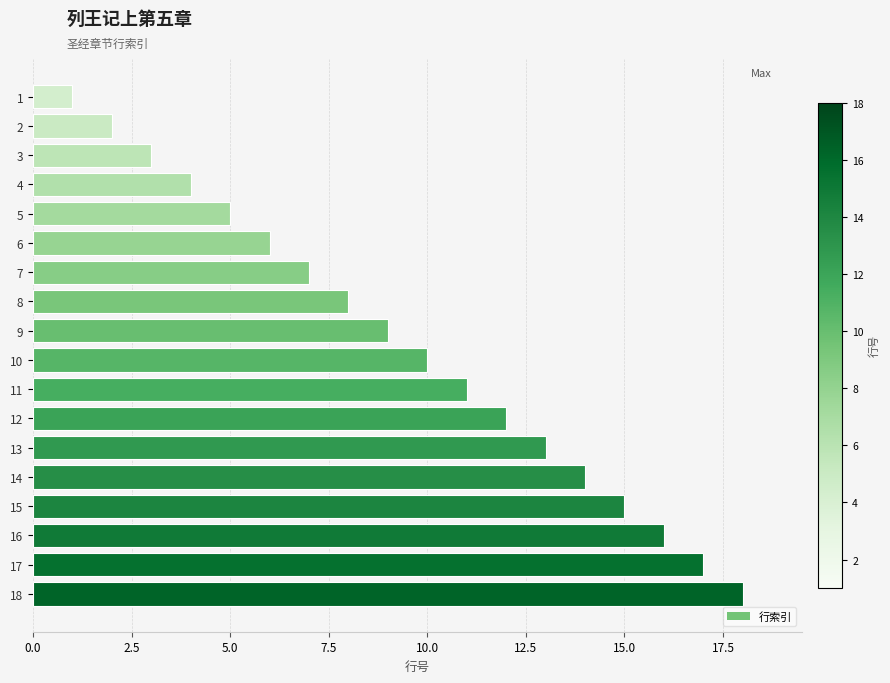

At which category does the chart reach its peak across all series?

18